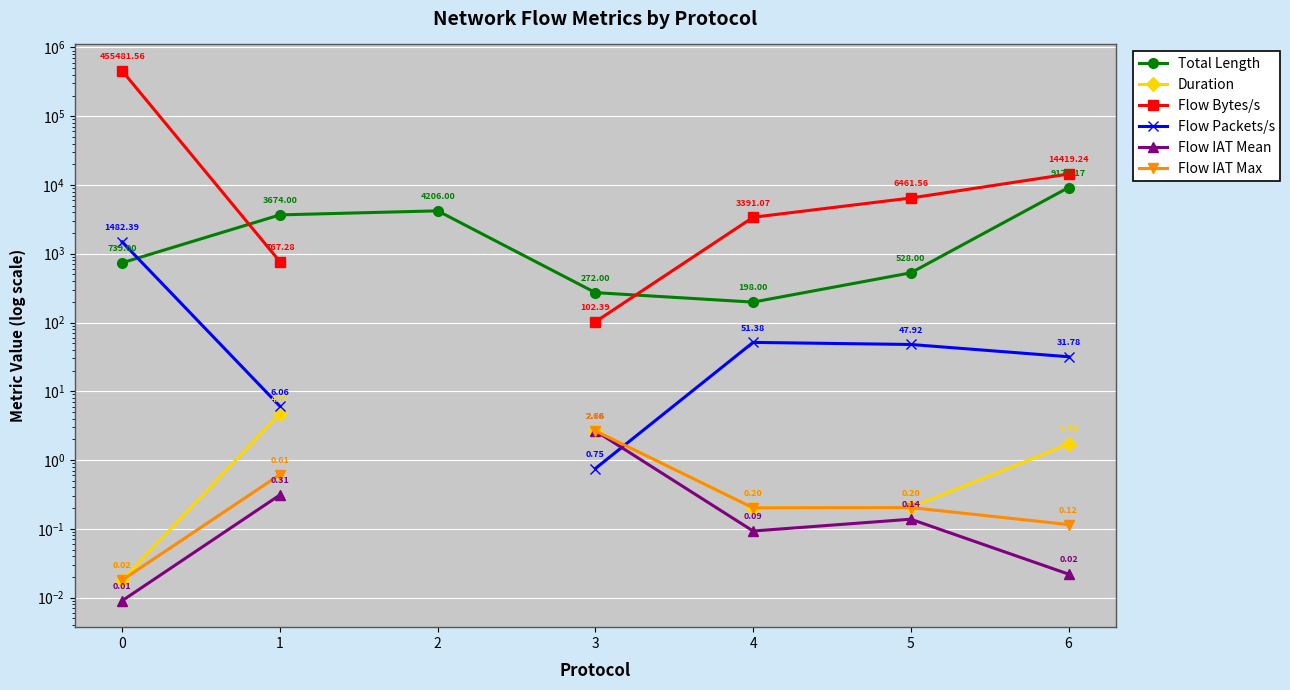

What are all the series names shown in the legend?

Total Length, Duration, Flow Bytes/s, Flow Packets/s, Flow IAT Mean, Flow IAT Max